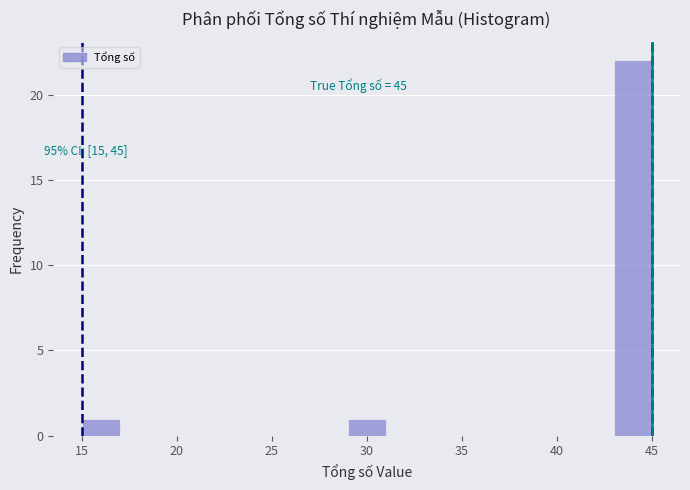

Which range on the x-axis has the tallest bar?

43 to 45